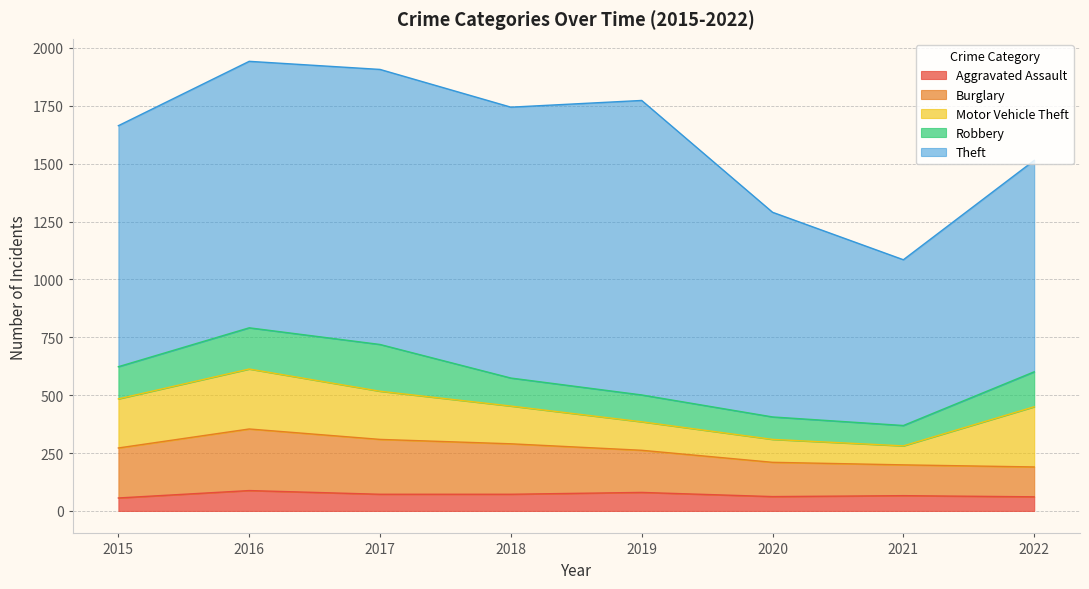

How many data points does each series have?

8